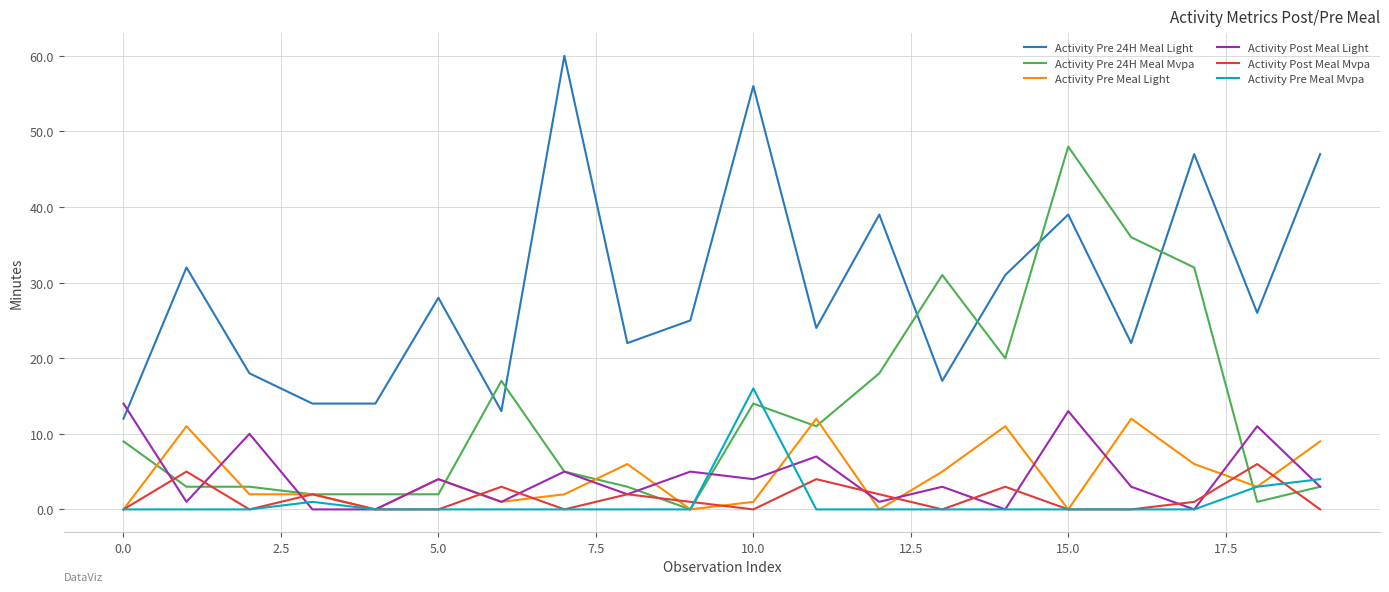

Count the number of categories in the chart.

20